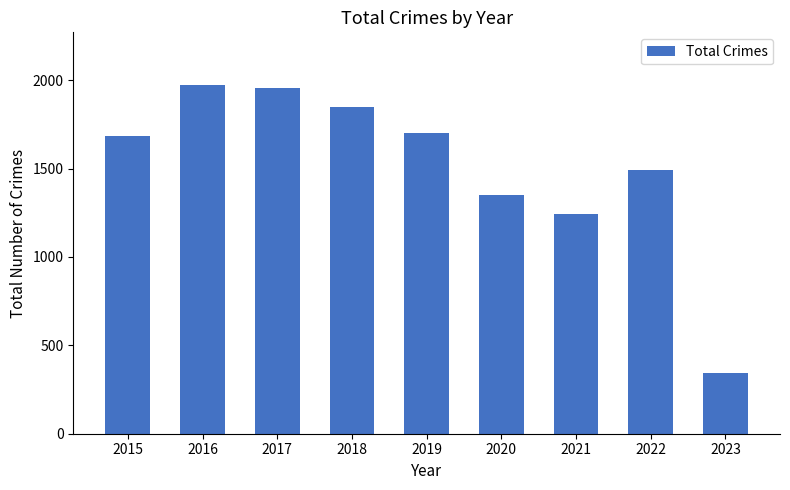

The chart shows a value of 1245 at 2021. True or false?

True